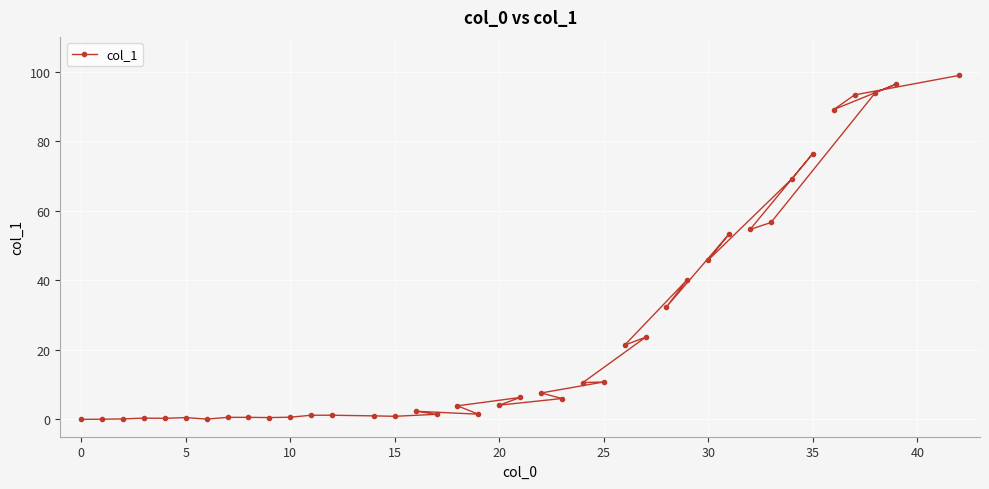

What is the difference between the maximum and minimum values?

98.9